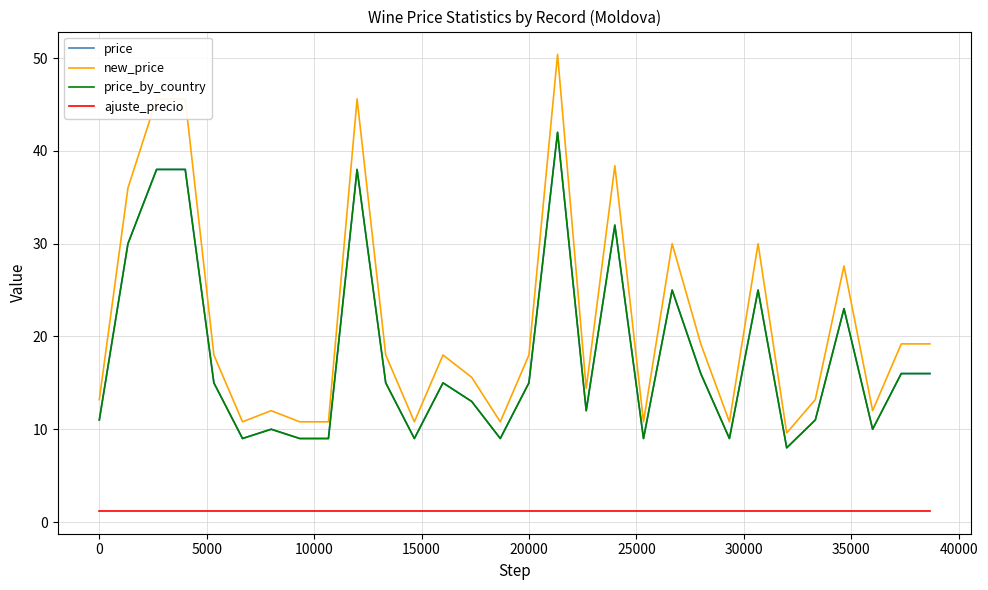

Does the chart display data point markers on the line(s)?

No